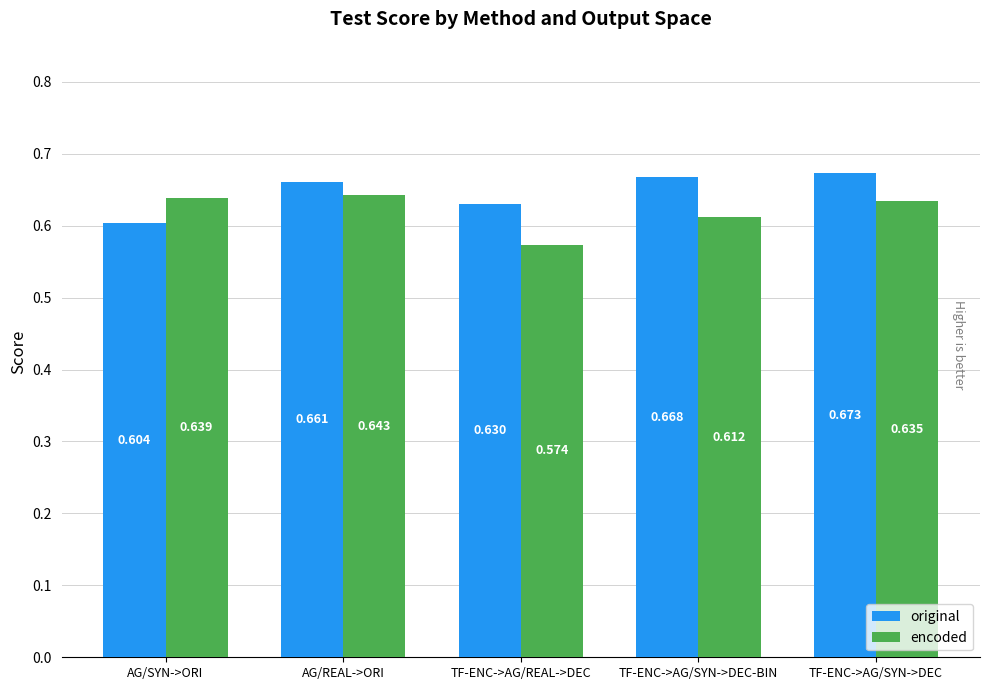

List the series in order of their overall mean, lowest first.

encoded, original